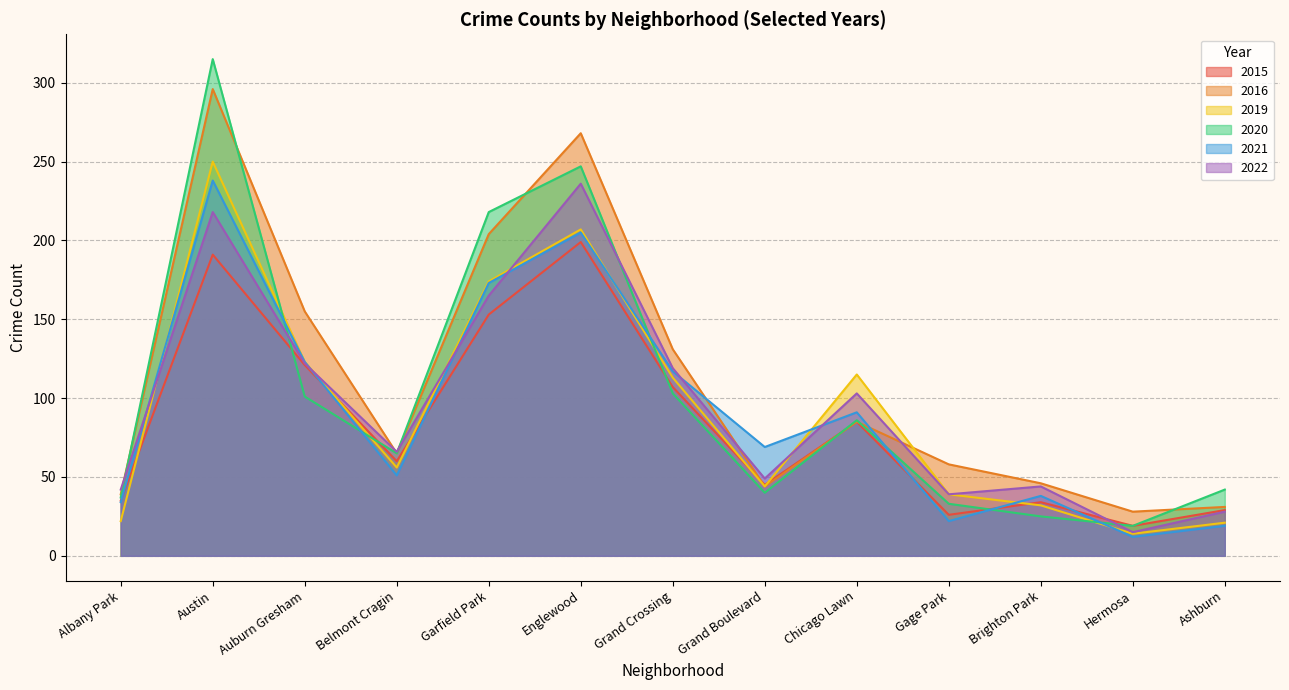

At which category does 2020 reach its first local peak?

Austin